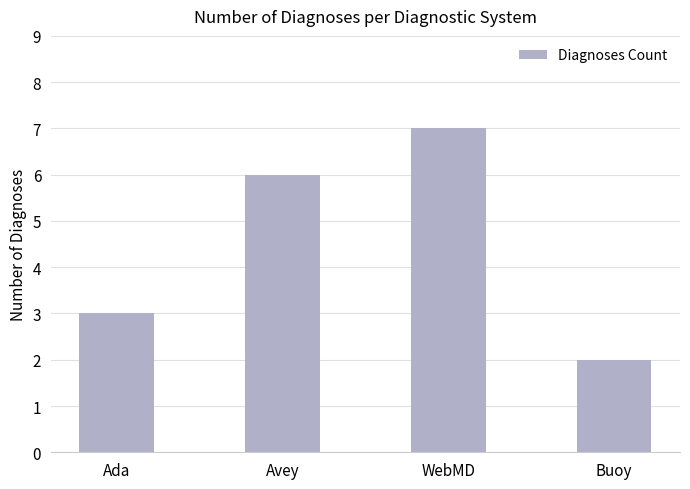

Approximately how many times larger is the value at Avey compared to Ada?

2.0